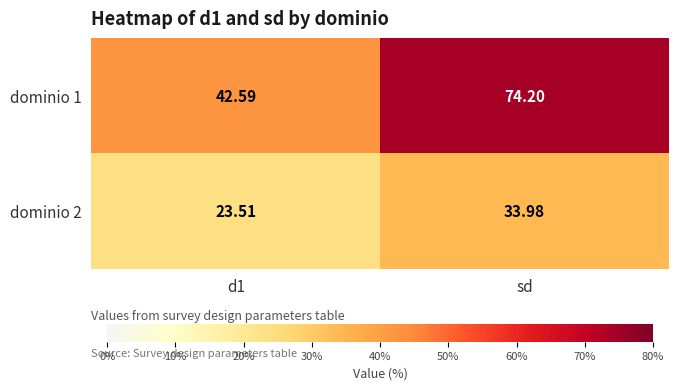

At which label does dominio 1 first exceed 74?

sd